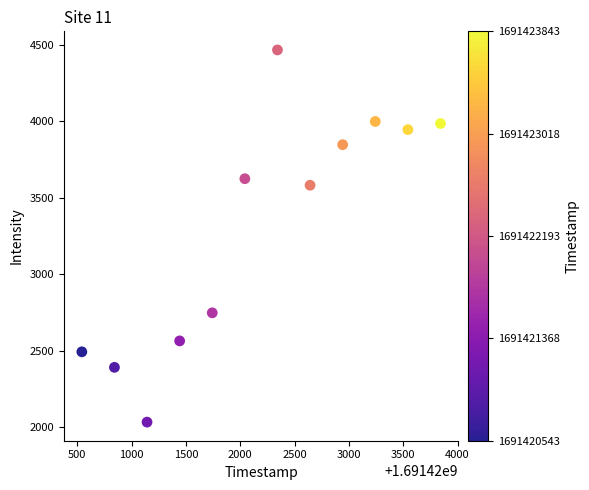

What is the range of X values (max minus min)?

3300.0